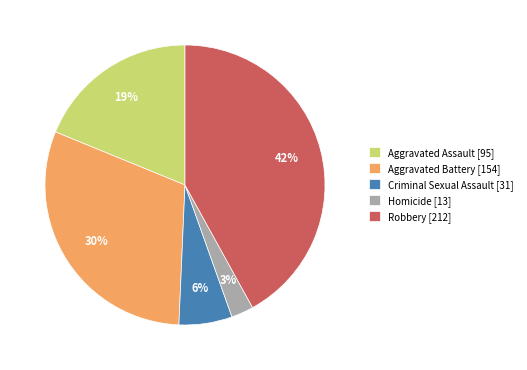

Which slice is the smallest?

Homicide